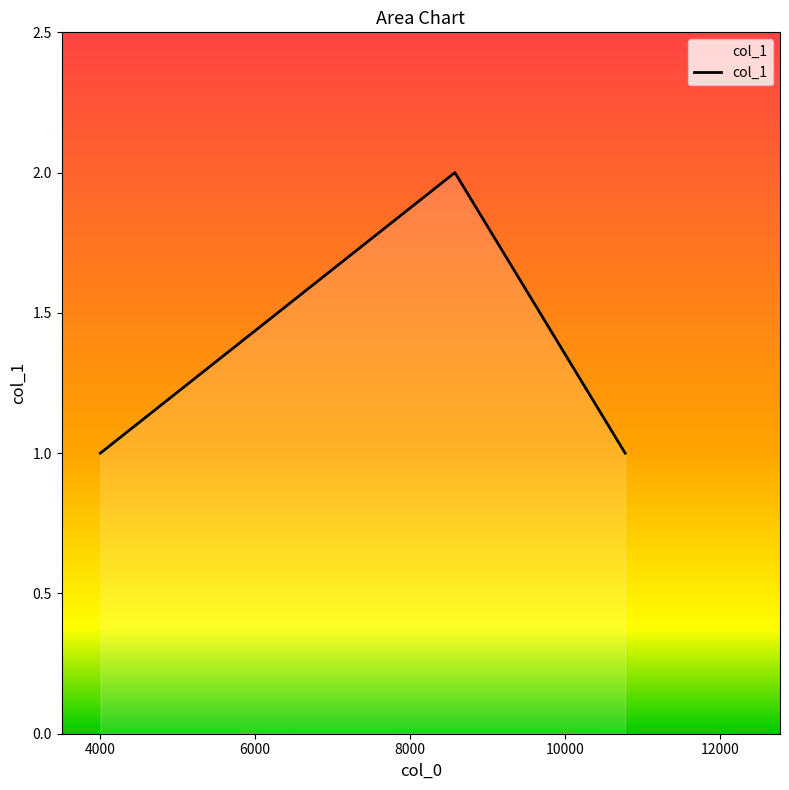

What is the difference between the maximum and minimum values?

1